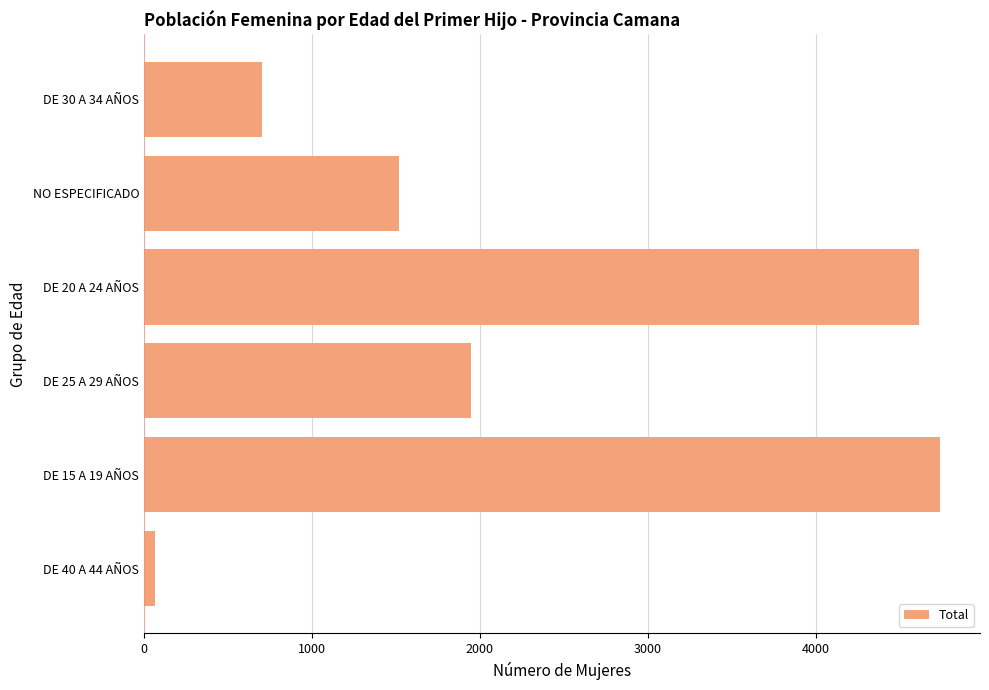

Rank the categories by value from highest to lowest.

DE 15 A 19 AÑOS, DE 20 A 24 AÑOS, DE 25 A 29 AÑOS, NO ESPECIFICADO, DE 30 A 34 AÑOS, DE 40 A 44 AÑOS